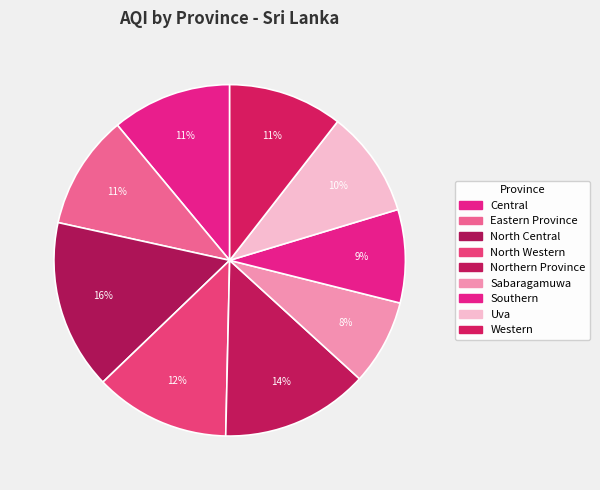

What percentage is NOT represented by Northern Province?

86.4%